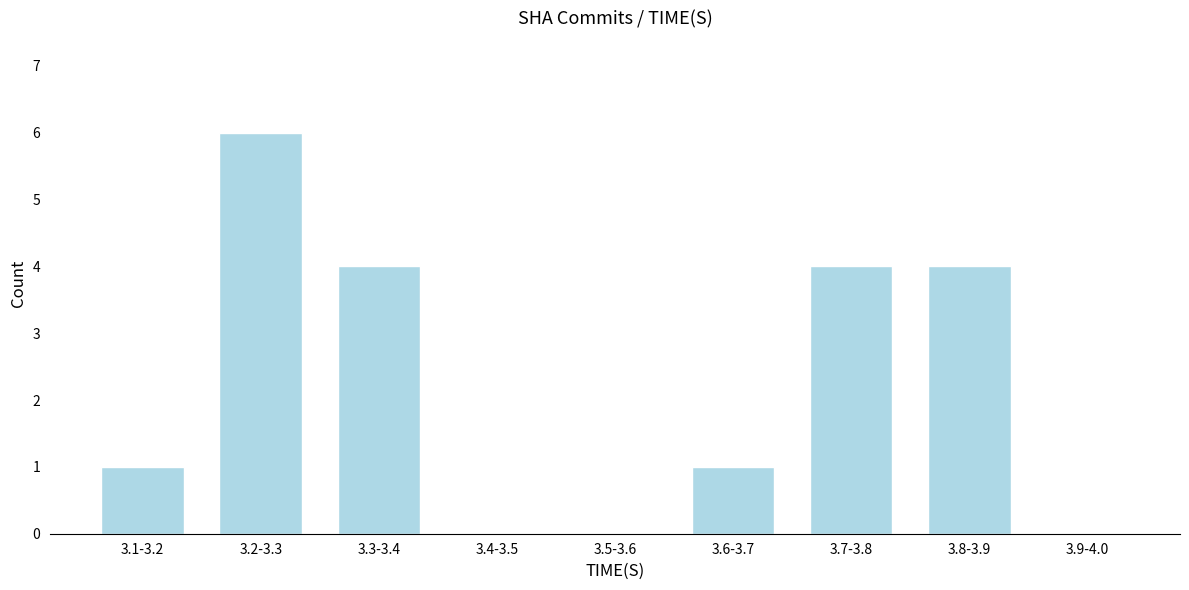

Reading right to left, extract all data points from this chart.

3.9-4.0=0	3.8-3.9=4	3.7-3.8=4	3.6-3.7=1	3.5-3.6=0	3.4-3.5=0	3.3-3.4=4	3.2-3.3=6	3.1-3.2=1